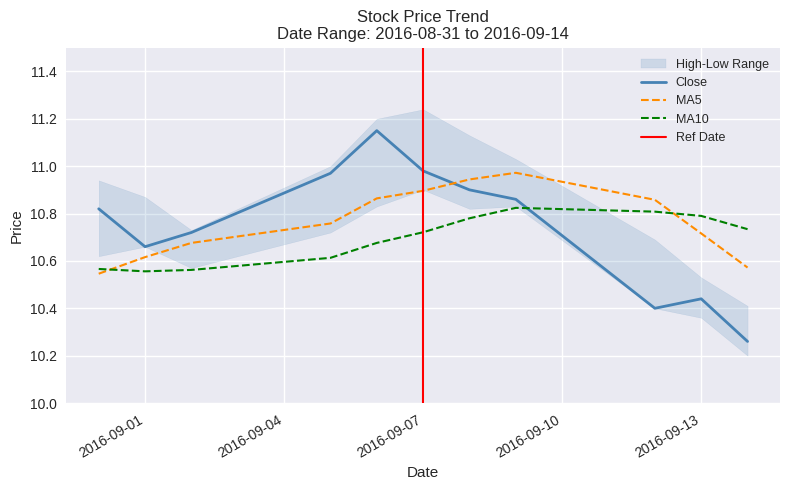

After their last crossing, which series has the higher values: ma5 or ma10?

ma10